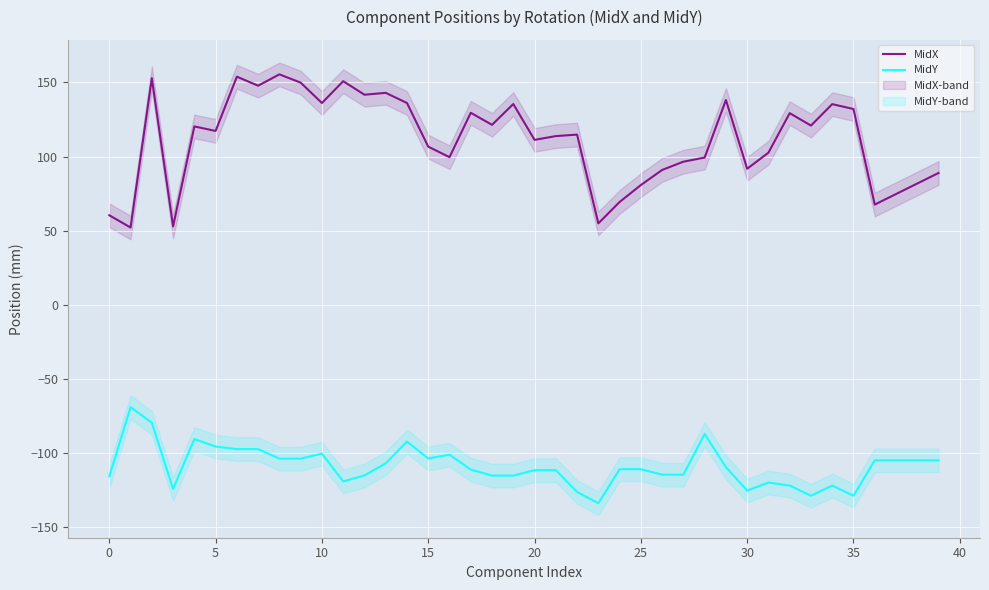

What is the lowest value of the MidX series?

52.1